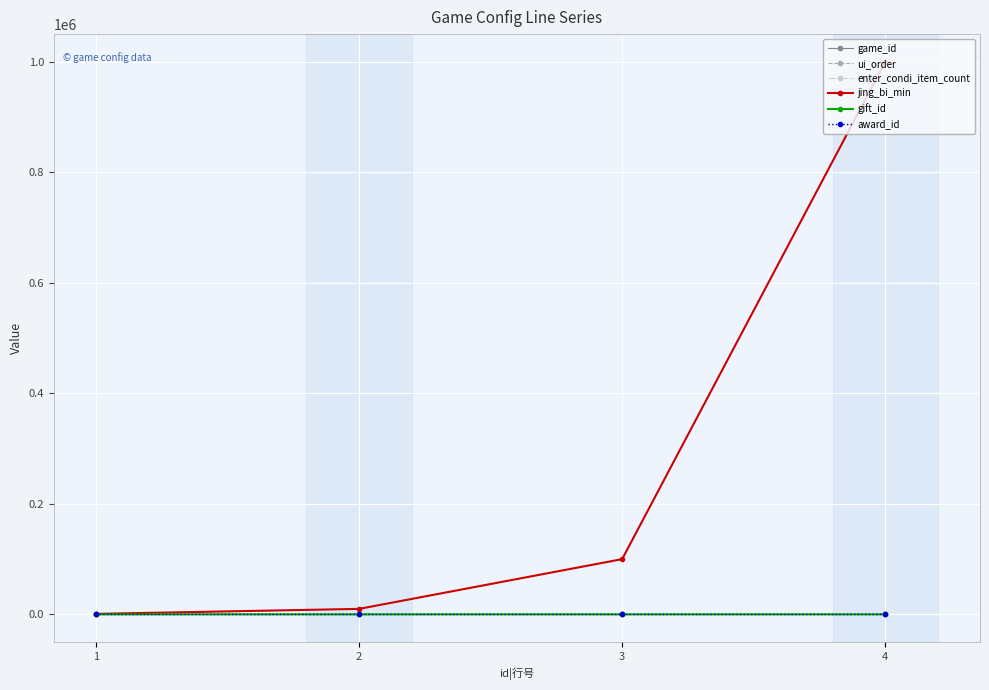

Between 2 and 3, which series saw the biggest shift?

jing_bi_min